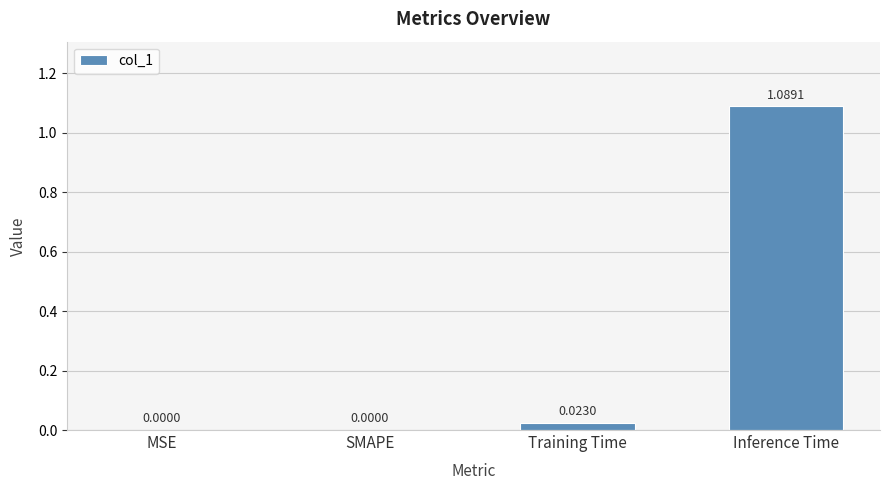

At which category does the chart reach its peak across all series?

Inference Time